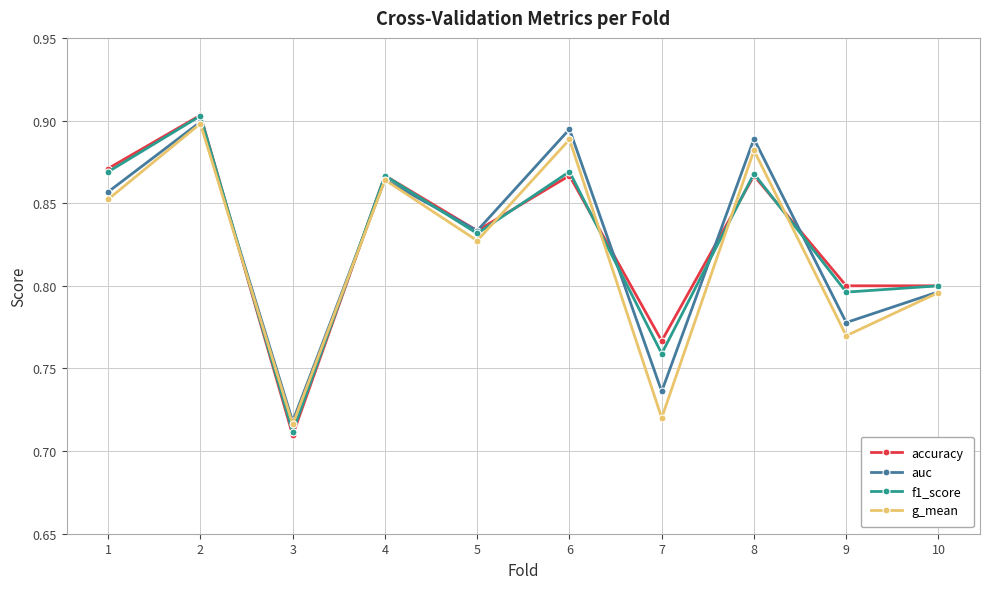

Is it true that auc equals 1.3 at 1?

False